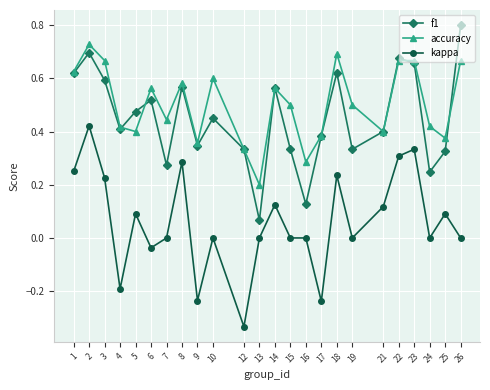

How many distinct data groups are displayed?

3